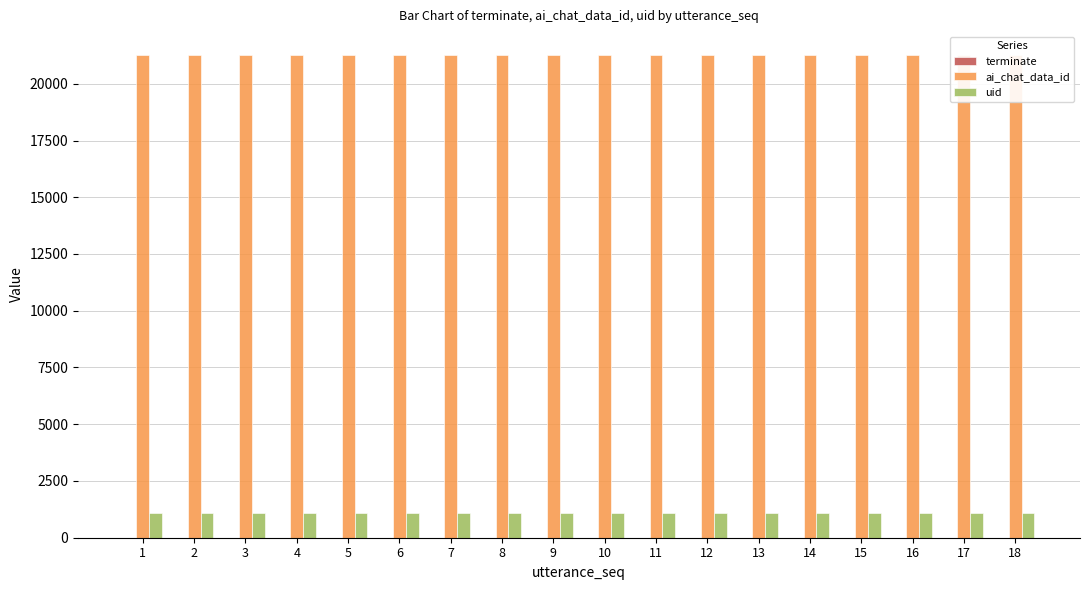

List the series in order of their peak value, lowest first.

terminate, uid, ai_chat_data_id